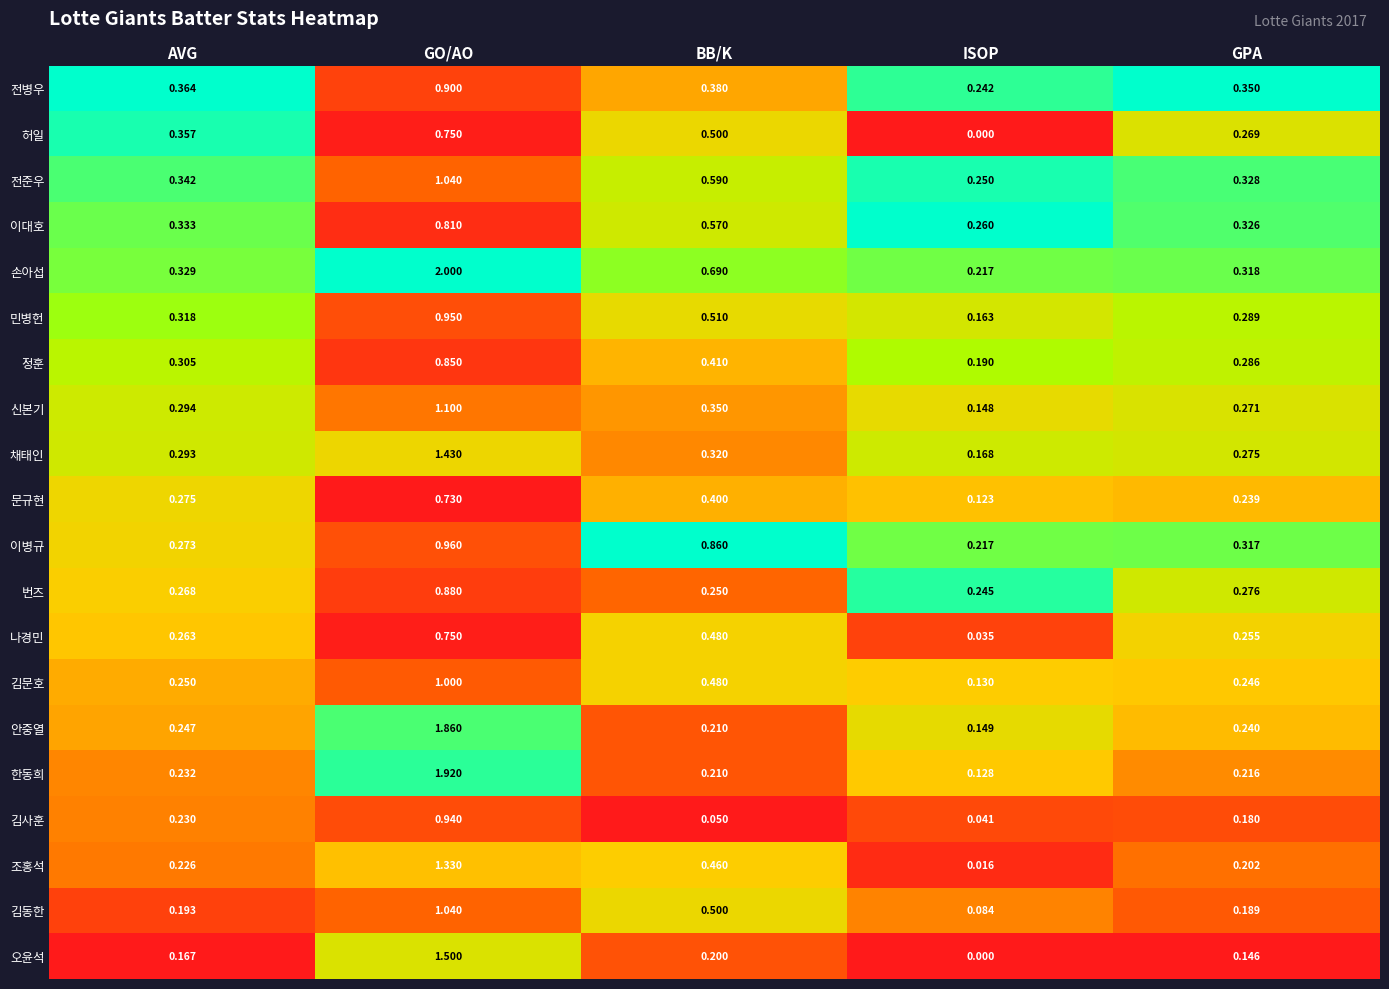

Which category has the highest value in the 신본기 series?

GO/AO